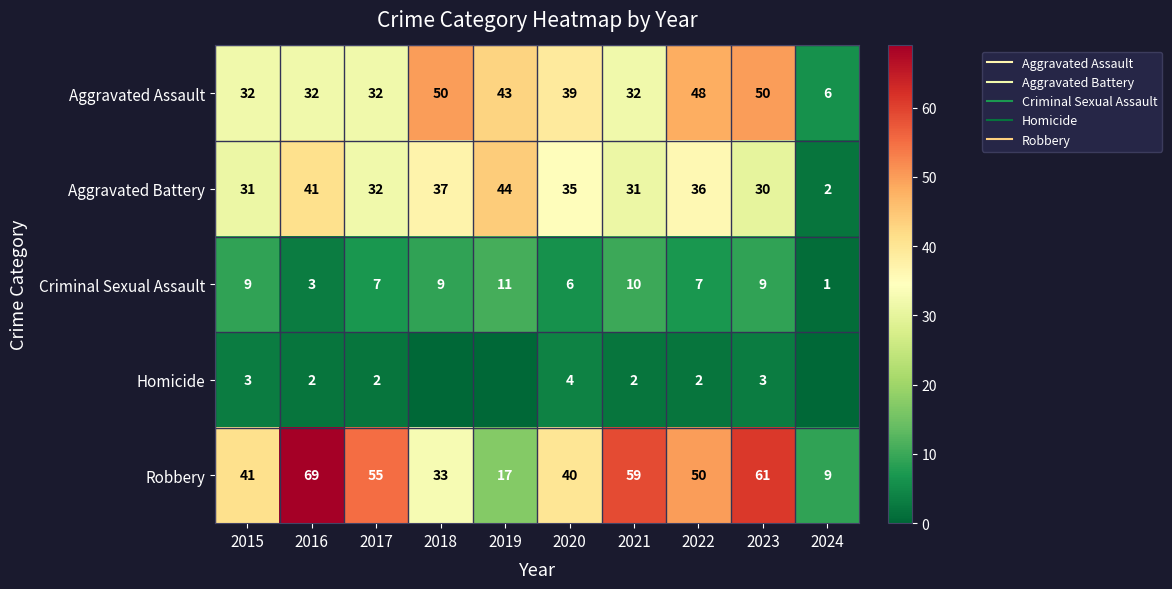

List the labels in order of Aggravated Assault value, smallest first.

2024, 2015, 2016, 2017, 2021, 2020, 2019, 2022, 2018, 2023